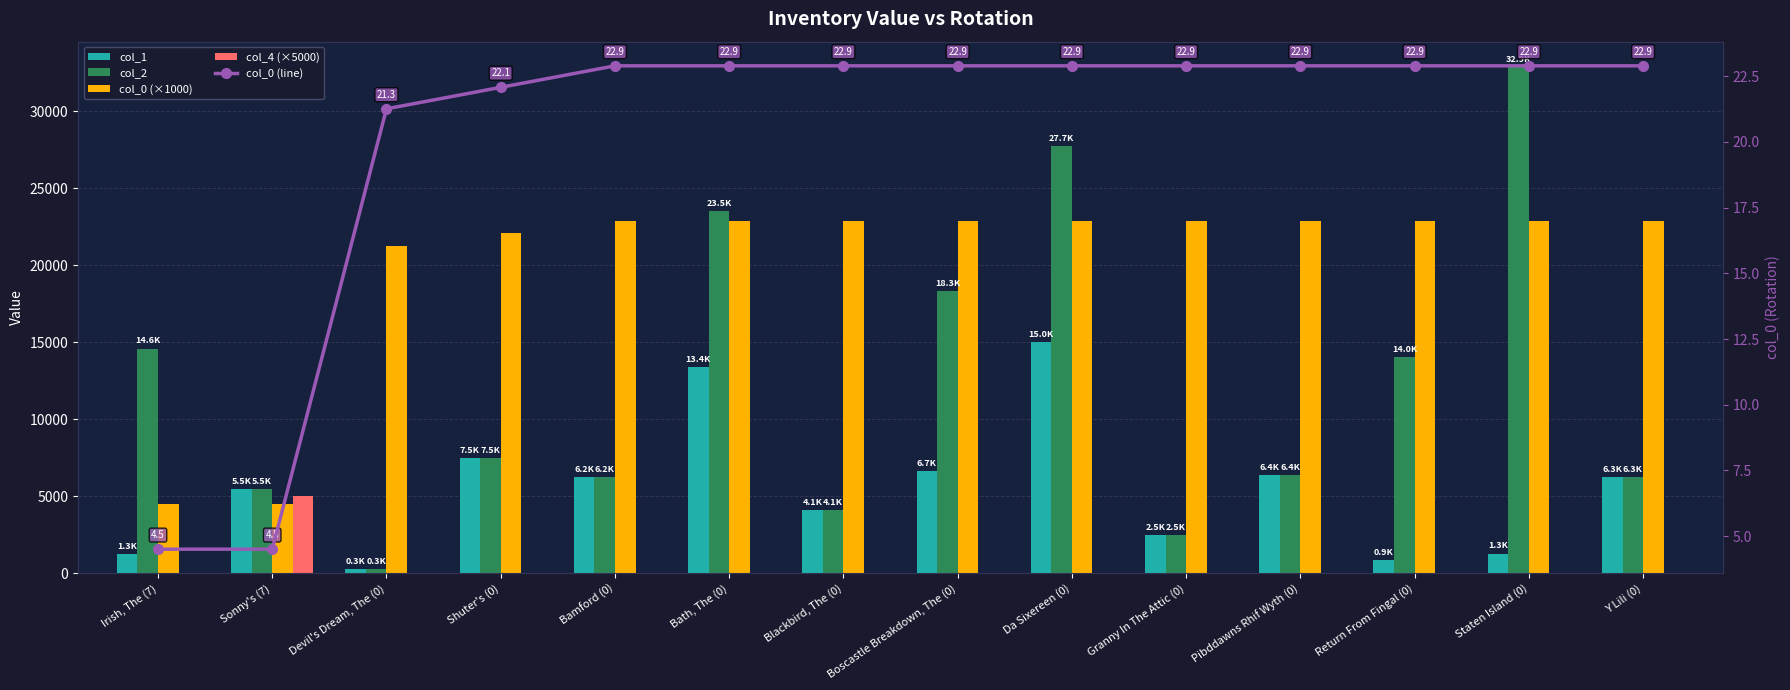

At which label does col_1 first exceed 6231?

Shuter's (0)